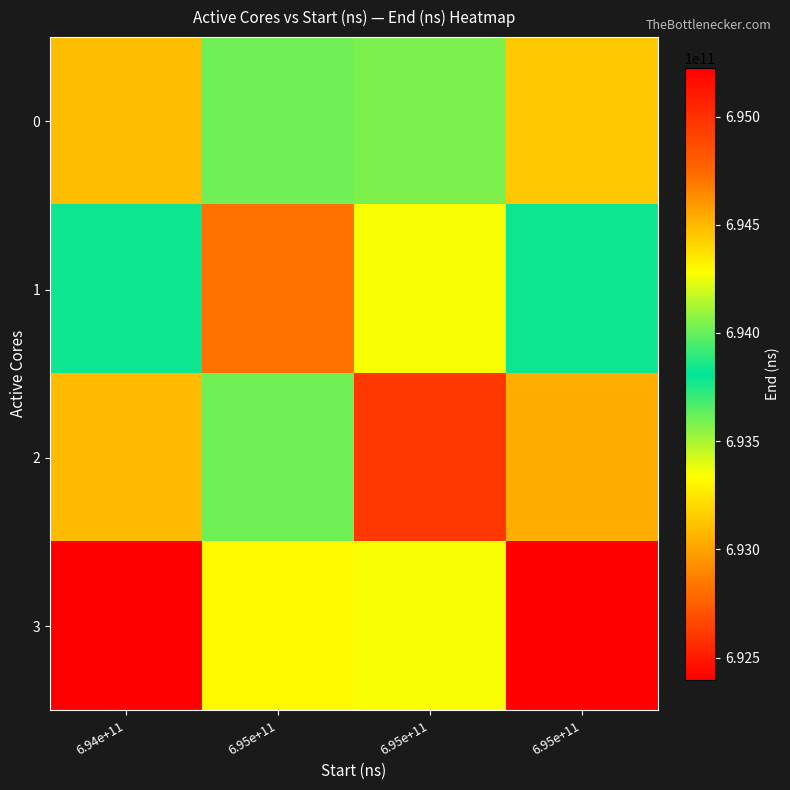

Reading right to left, transcribe all the data shown in this chart.

0: 6.95e+11=693139501213.8	6.95e+11=693579778464.2	6.95e+11=694017200337.8	6.94e+11=694481280346.0
1: 6.95e+11=693834726390.5	6.95e+11=694274748182.1	6.95e+11=694711912250.0	6.94e+11=693786799065.7
2: 6.95e+11=694529951567.3	6.95e+11=694969717900.0	6.95e+11=694017200337.8	6.94e+11=693092317785.3
3: 6.95e+11=695225176744.0	6.95e+11=694274748182.1	6.95e+11=693322488425.5	6.94e+11=692397836505.0